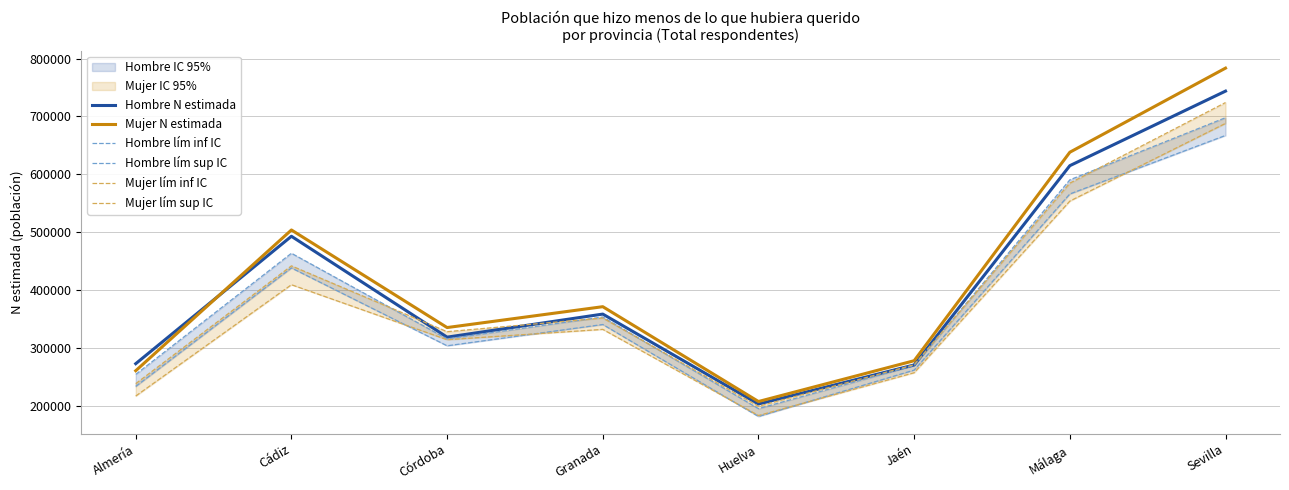

The value of Mujer N estimada at Almería is 159261. True or false?

False